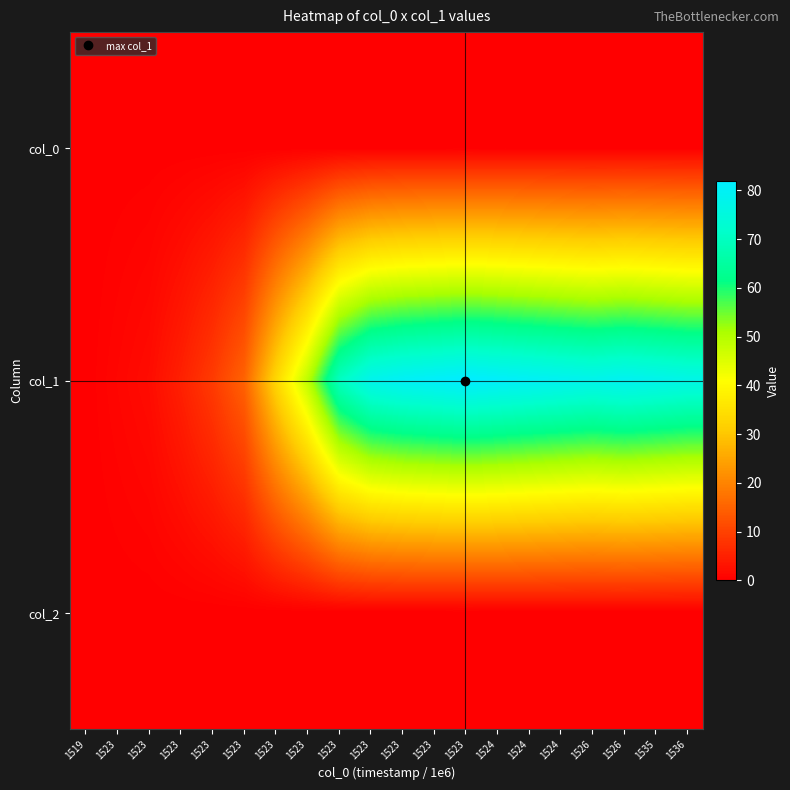

Between 1523 and 1523, which series saw the biggest shift?

col_1